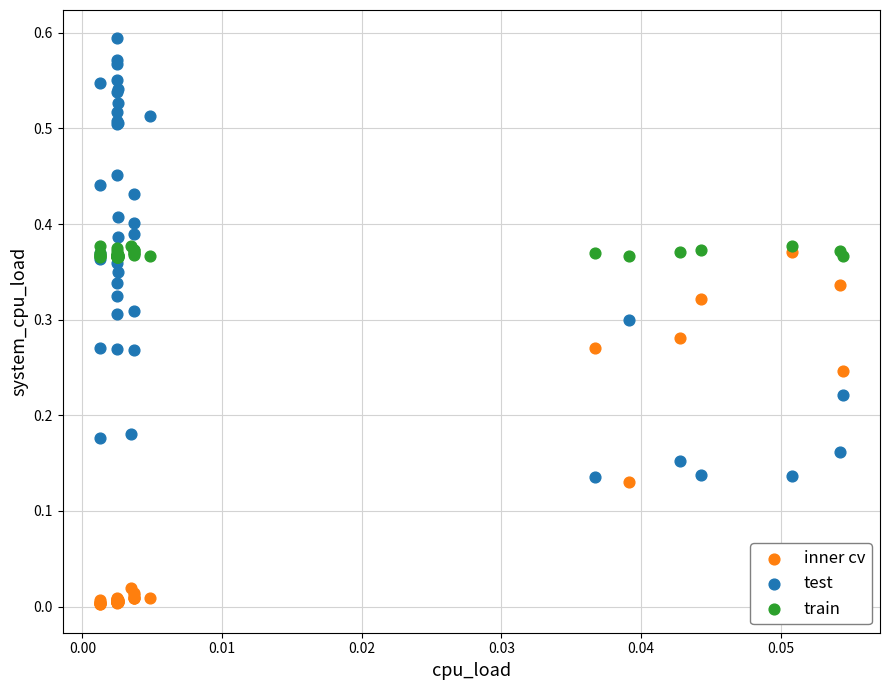

What are all the series names shown in the legend?

inner cv, test, train